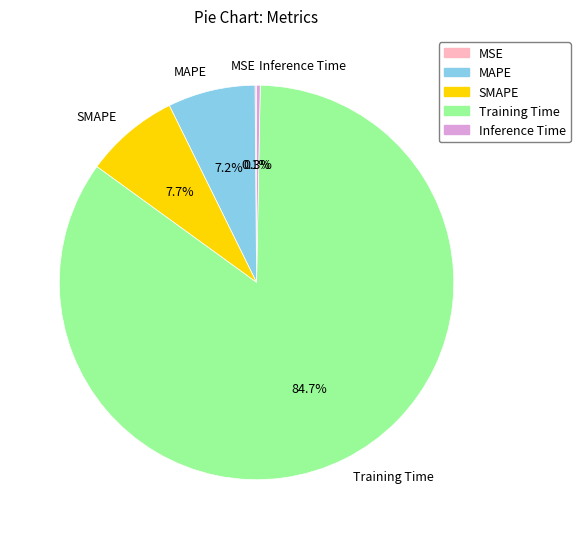

Does any single category account for the majority?

Yes